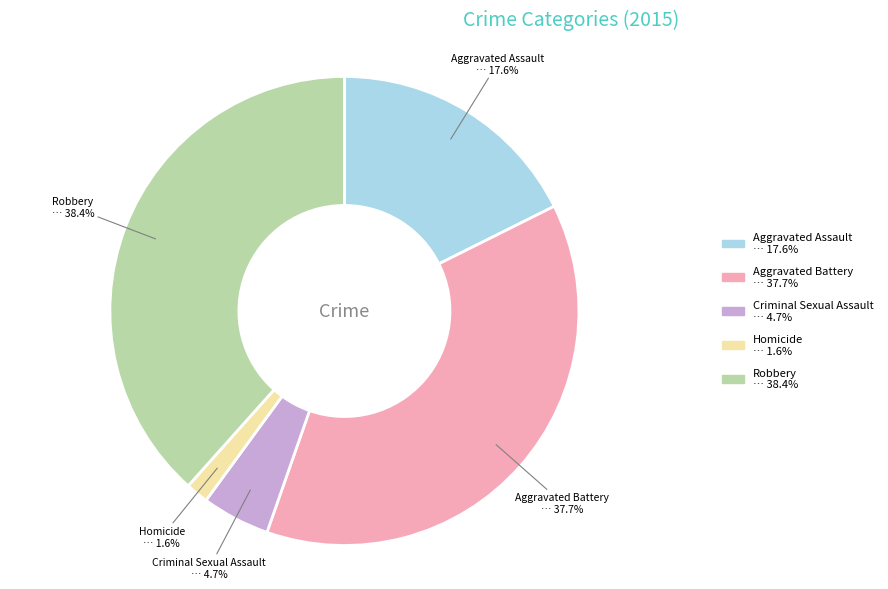

Count the number of slices in the pie.

5